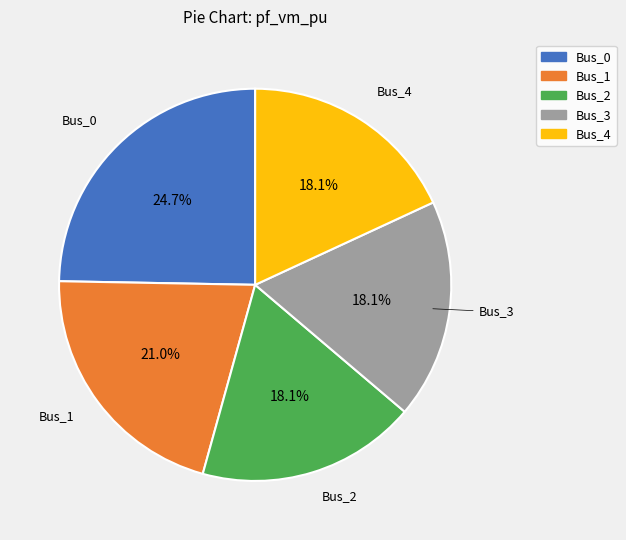

What is the largest slice in the pie chart?

Bus_0